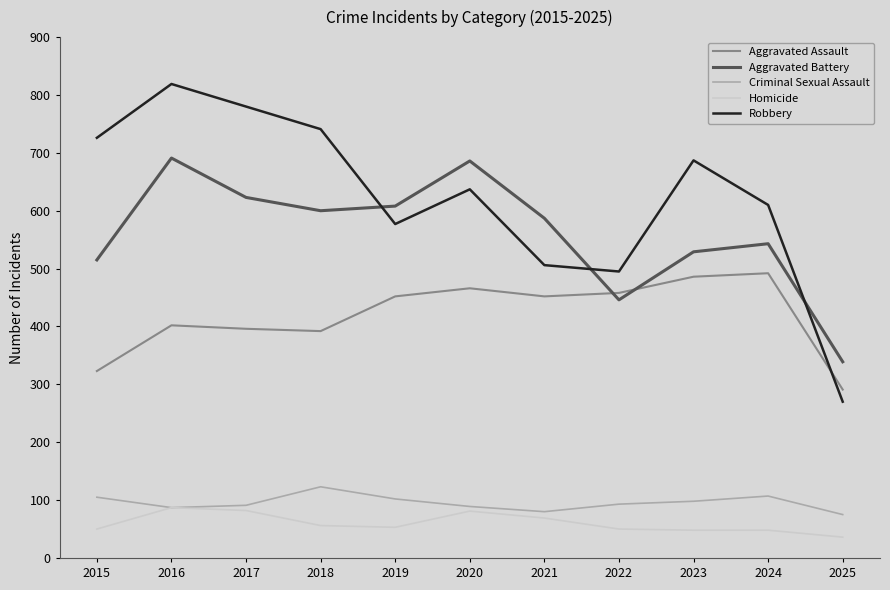

True or false: Aggravated Assault has a value of 466 at 2020.

True